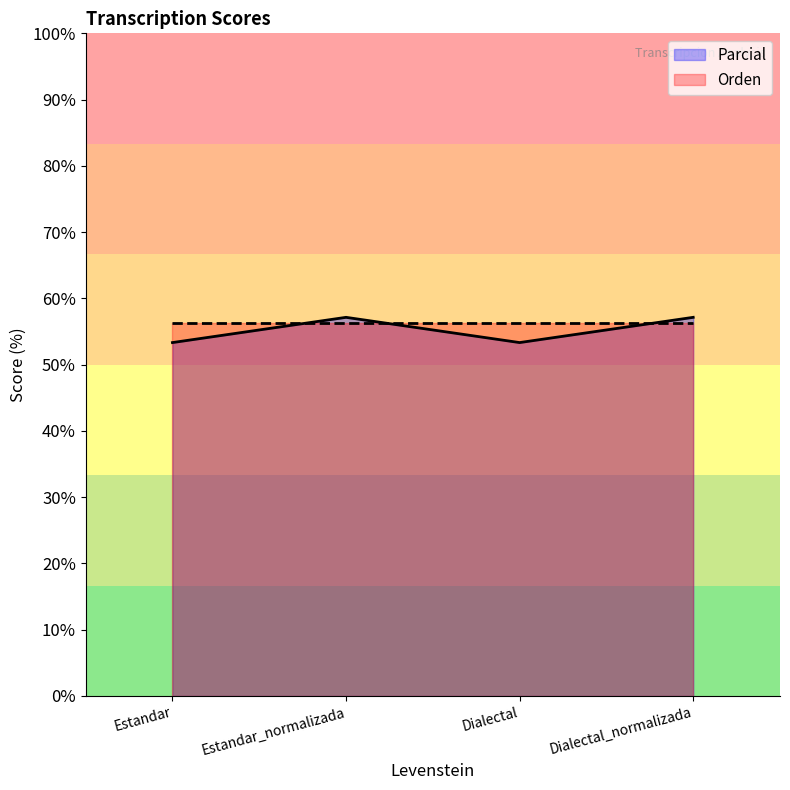

What is the label of the 4th point from the right?

Estandar